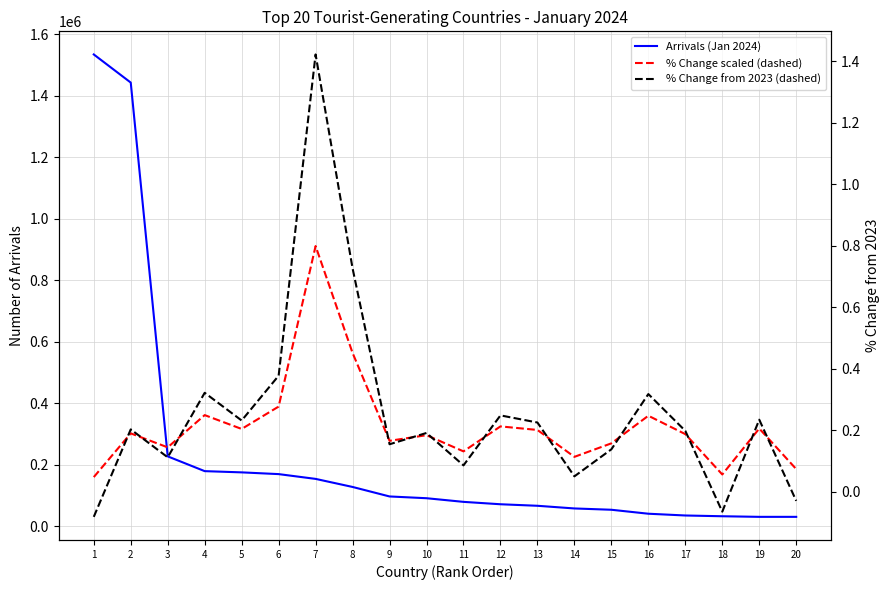

List the labels in order of % Change scaled (dashed) value, smallest first.

1, 18, 20, 14, 11, 3, 15, 9, 10, 17, 2, 13, 5, 19, 12, 16, 4, 6, 8, 7